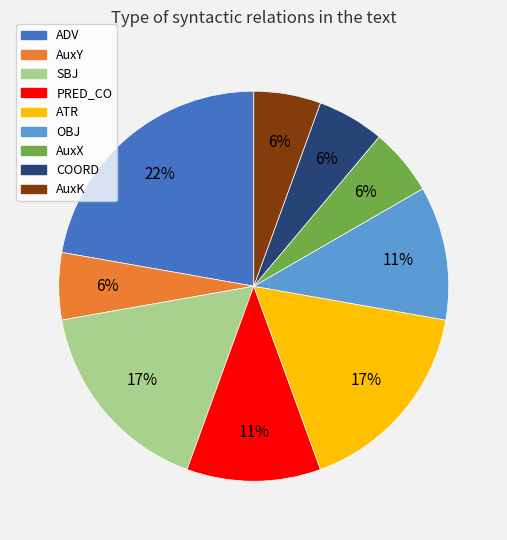

What percentage is the COORD slice, to the nearest percent?

6%